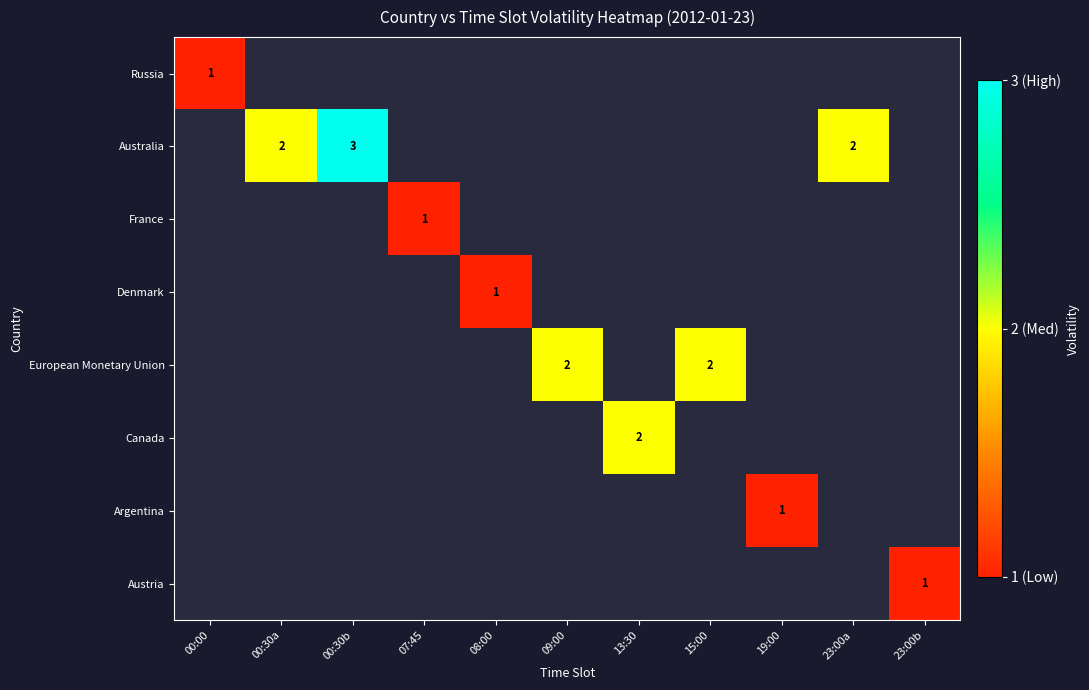

The Argentina series shows 2 at 19:00. True or false?

False